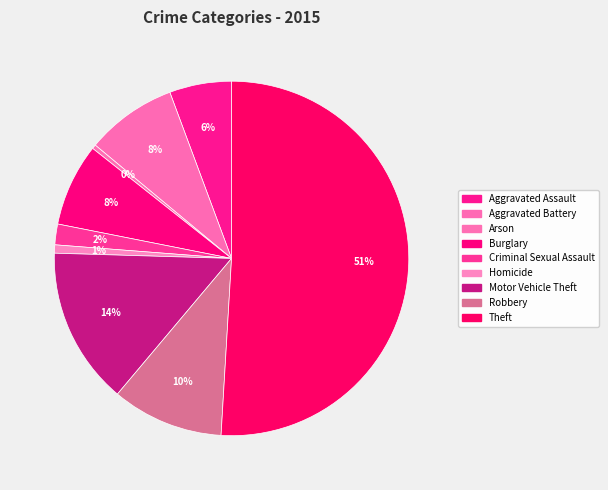

How many segments does this pie chart have?

9